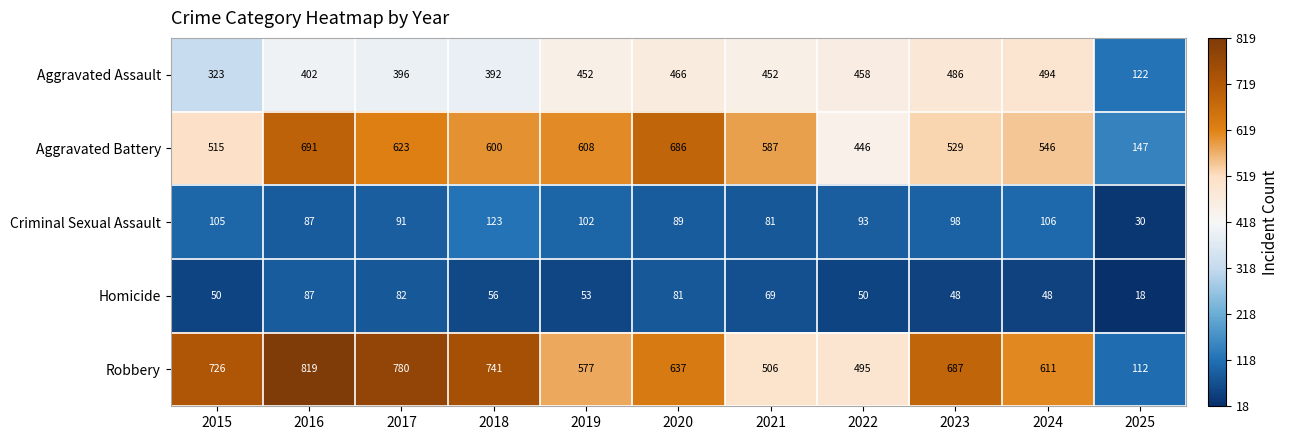

List the series in order of their peak value, highest first.

Robbery, Aggravated Battery, Aggravated Assault, Criminal Sexual Assault, Homicide